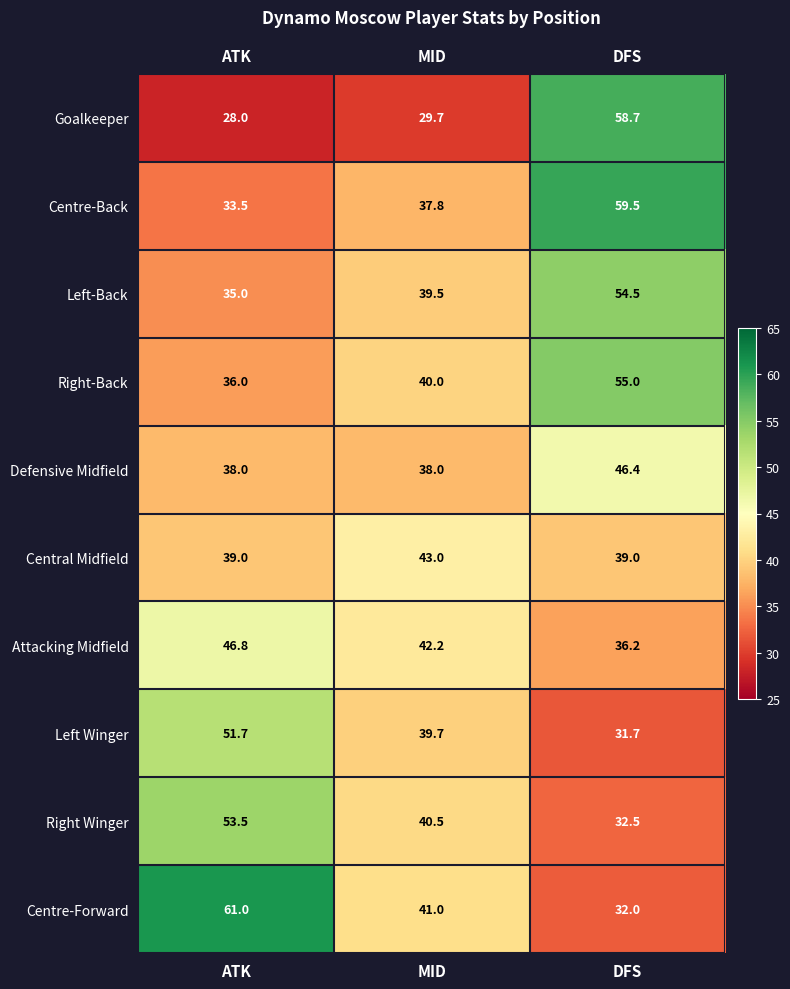

Where does the Goalkeeper series first go above 29?

MID